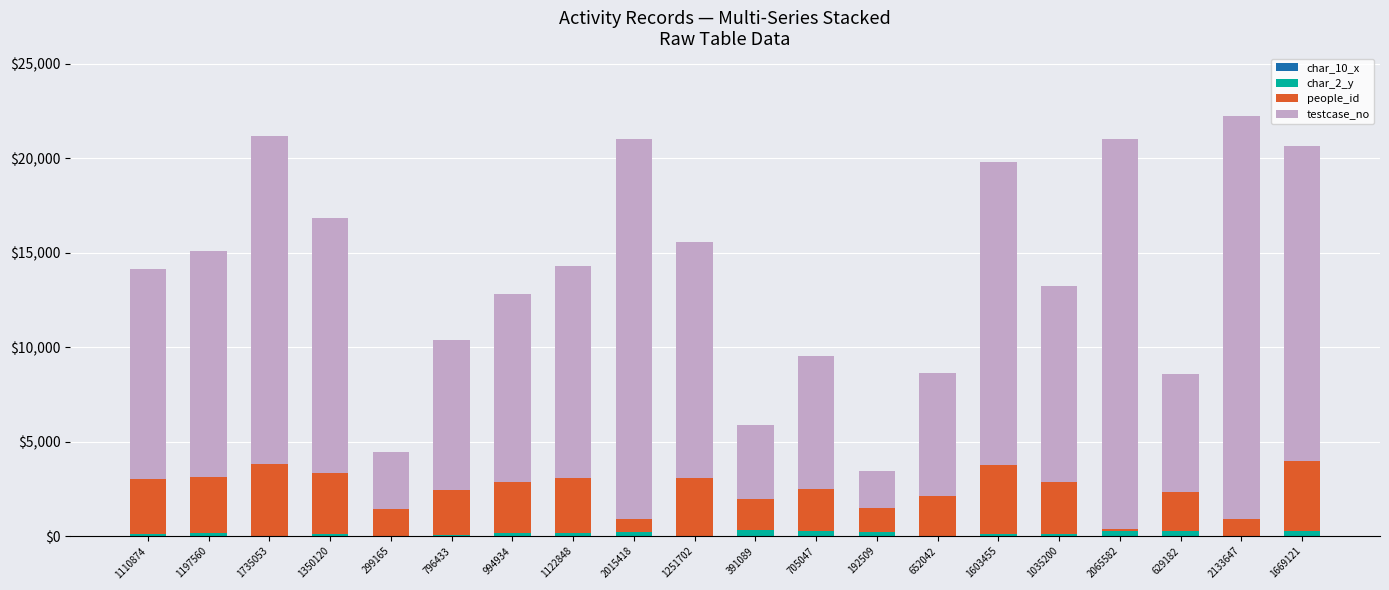

Which series has the largest total across all categories?

testcase_no